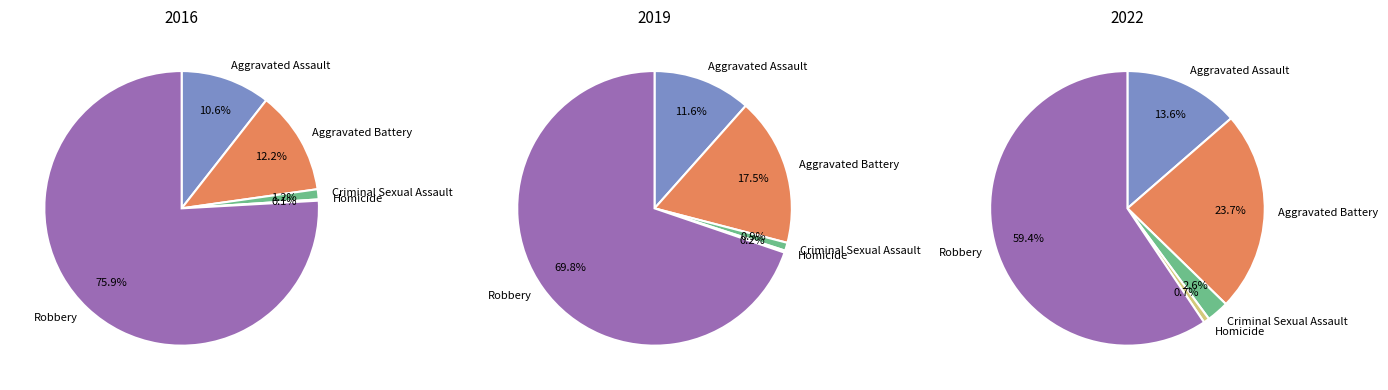

To the nearest percent, what is the difference between the largest and smallest slice percentages?

59%